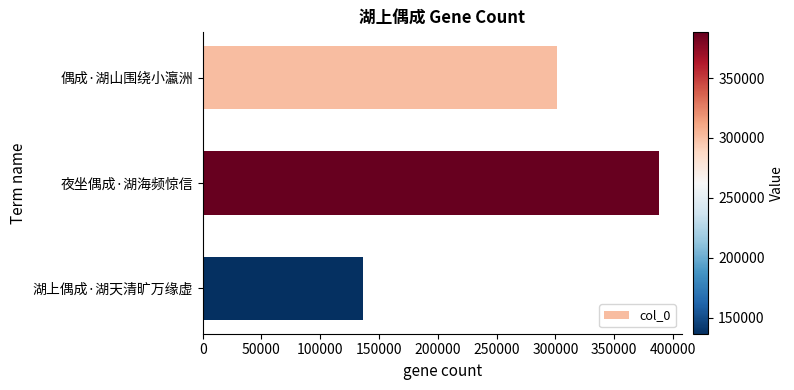

Reading top to bottom, transcribe all the data shown in this chart.

301517	388121	136578